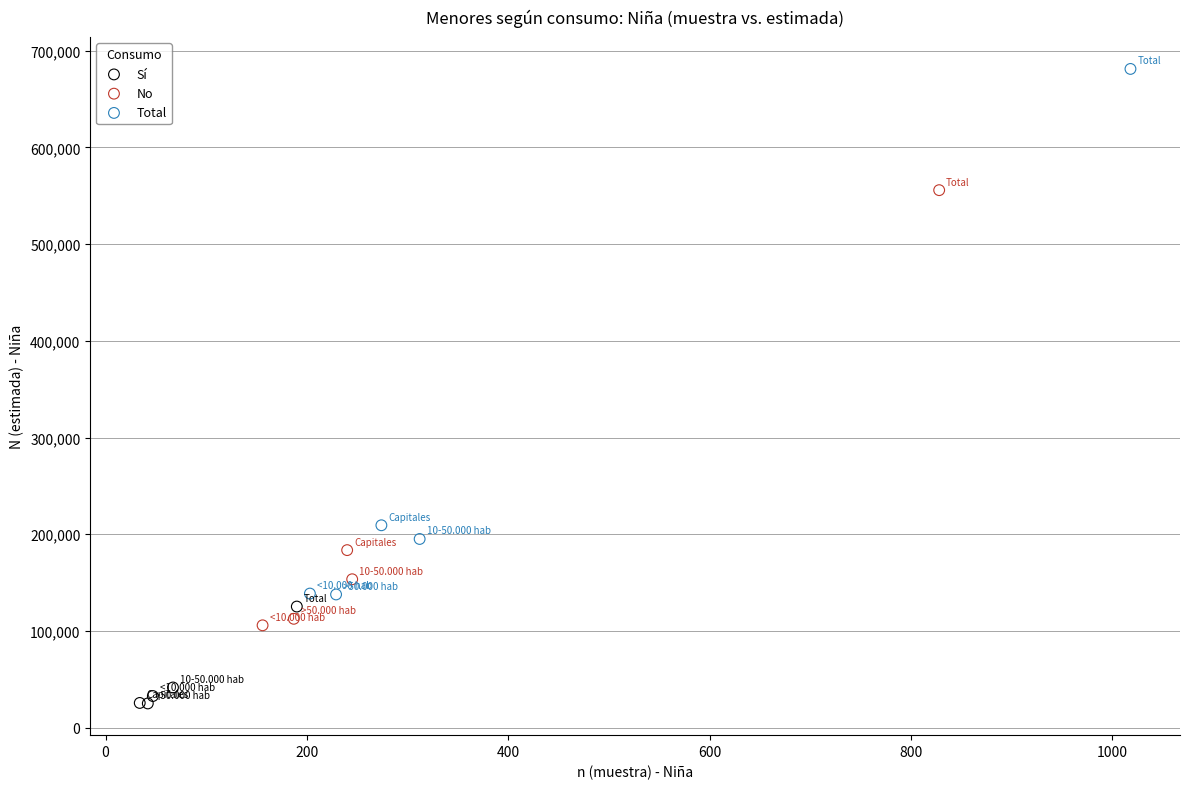

Which series contains the highest Y value?

Total